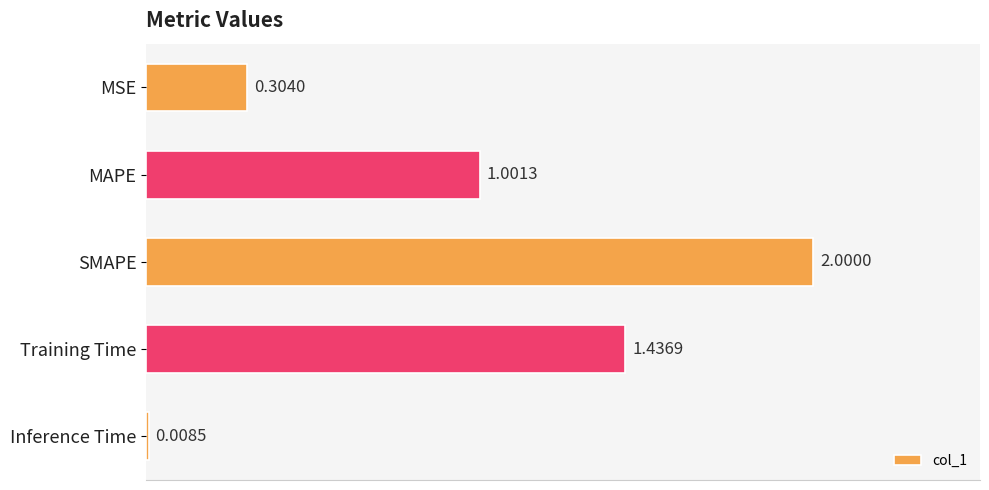

Are the bars horizontal?

Yes